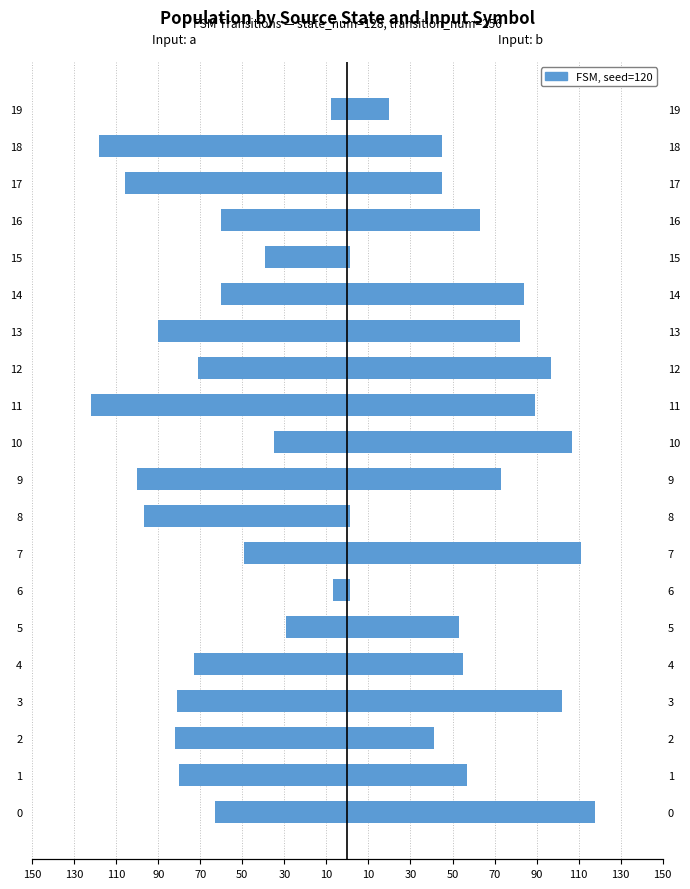

What is the difference between the Input: a values at 16 and 18?

58